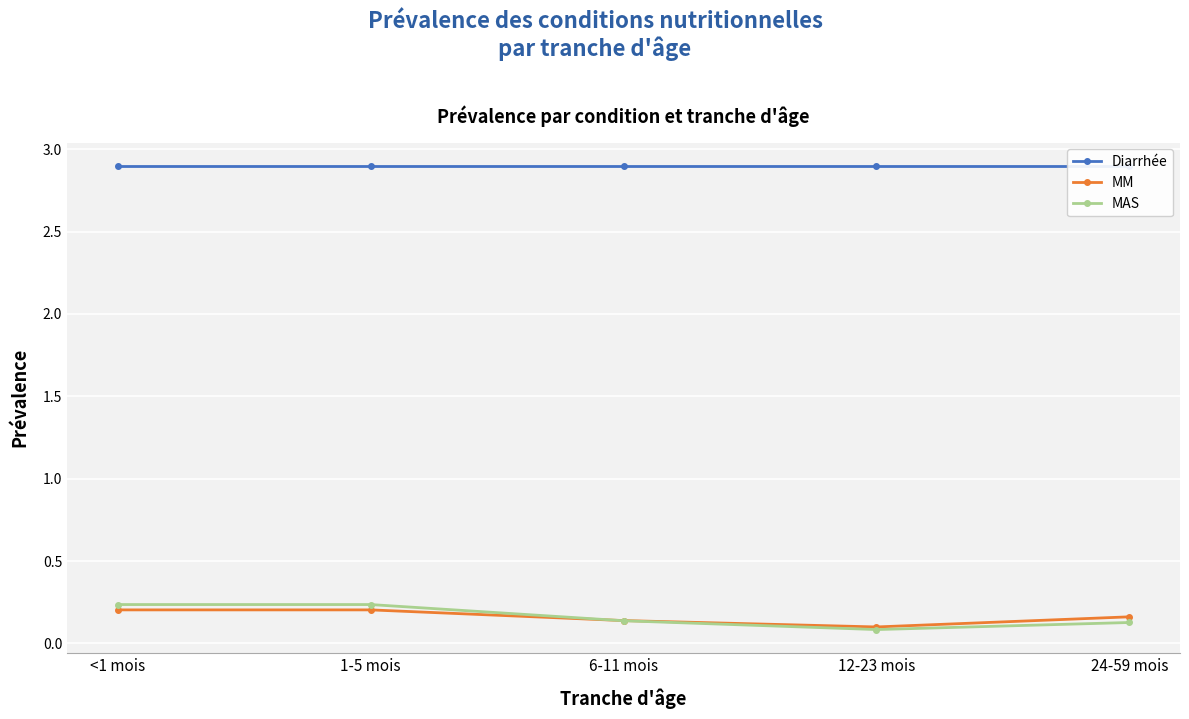

Count the number of categories in the chart.

5